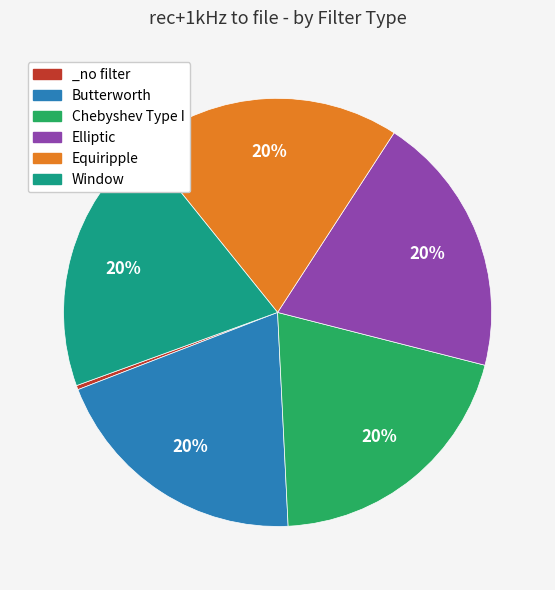

Combined, do Butterworth and Chebyshev Type I account for over 50%?

No